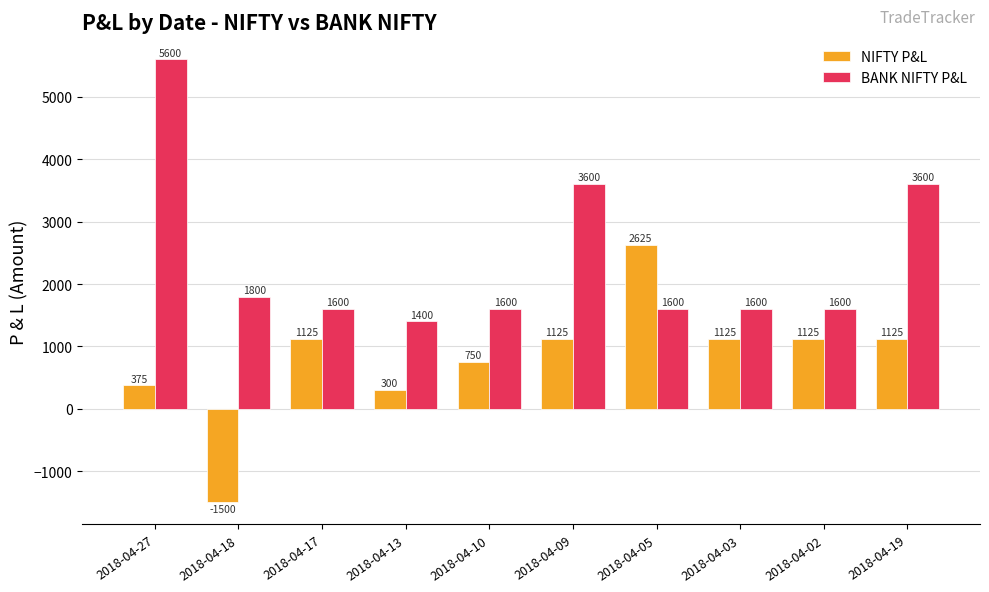

What is the difference between the BANK NIFTY P&L values at 2018-04-10 and 2018-04-09?

2000